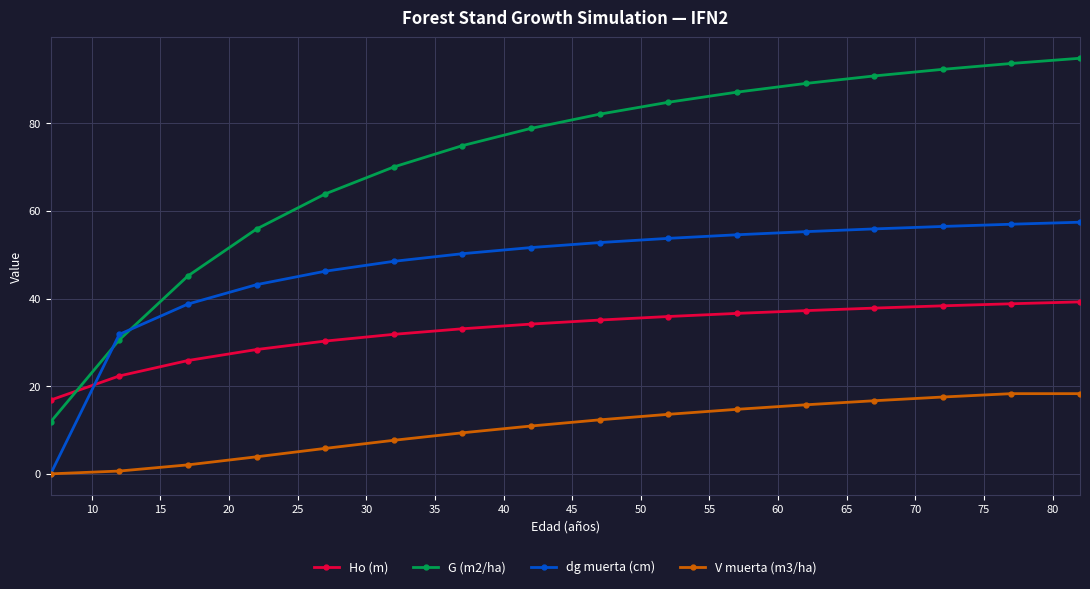

At how many categories does at least one series exceed 76?

9